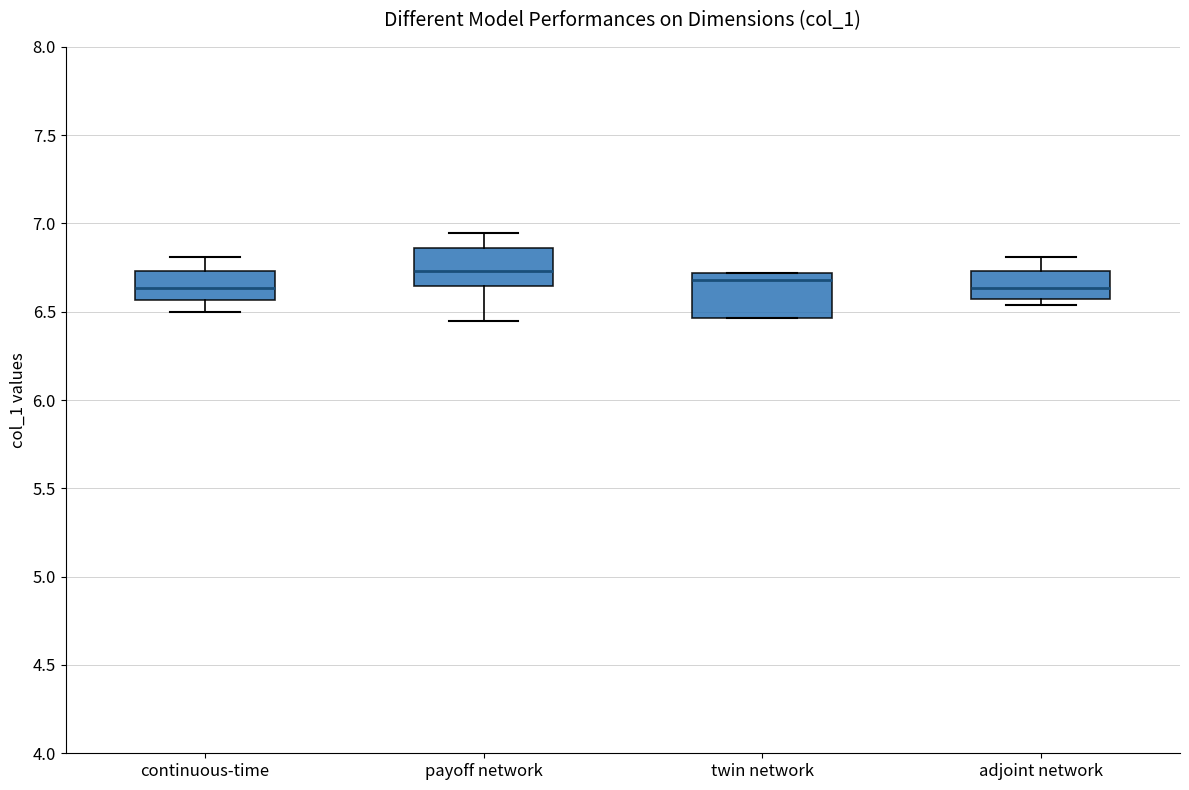

Reading left to right, transcribe this box plot: for each box, give where its median line is, the range the box spans, and where its two whiskers end, as read against the y-axis. The values are not printed on the chart, so give them approximately, as read against the axis.

continuous-time: median 6.65, box 6.55 to 6.75, whiskers 6.50 to 6.80
payoff network: median 6.75, box 6.65 to 6.85, whiskers 6.45 to 6.95
twin network: median 6.70 (just below the box's upper edge), box 6.45 to 6.70, whiskers 6.45 to 6.70
adjoint network: median 6.65, box 6.55 to 6.75, whiskers 6.55 (just below the box's lower edge) to 6.80